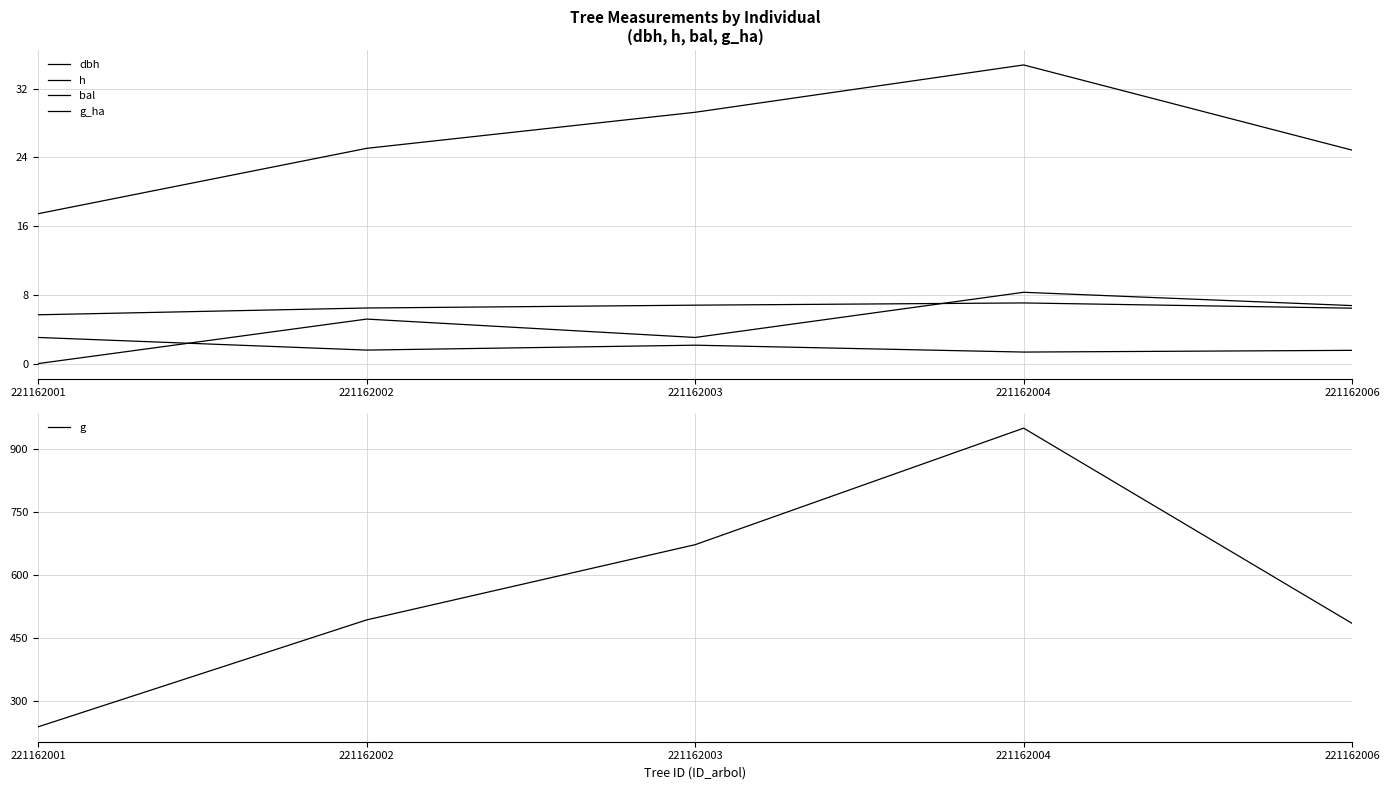

What is the difference between the g_ha values at 221162006 and 221162001?

1.5